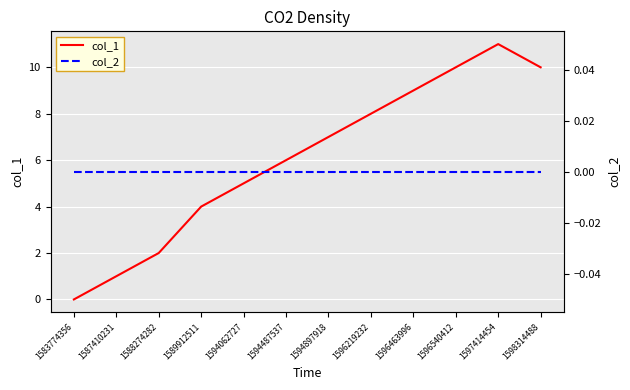

True or false: col_2 and col_1 intersect in this chart.

False